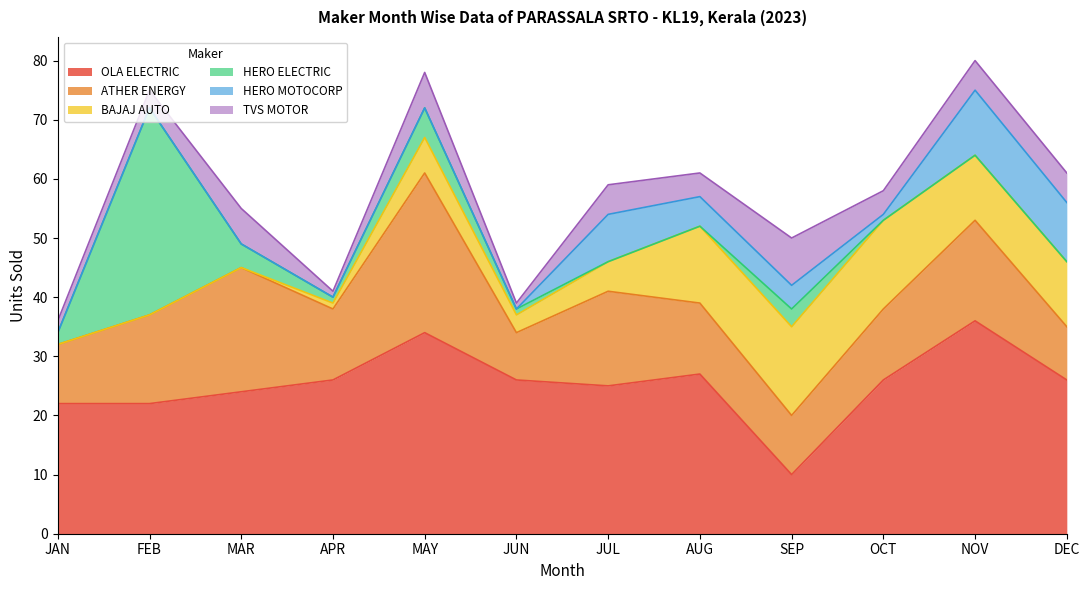

Is it true that HERO MOTOCORP equals 8 at JUL?

True